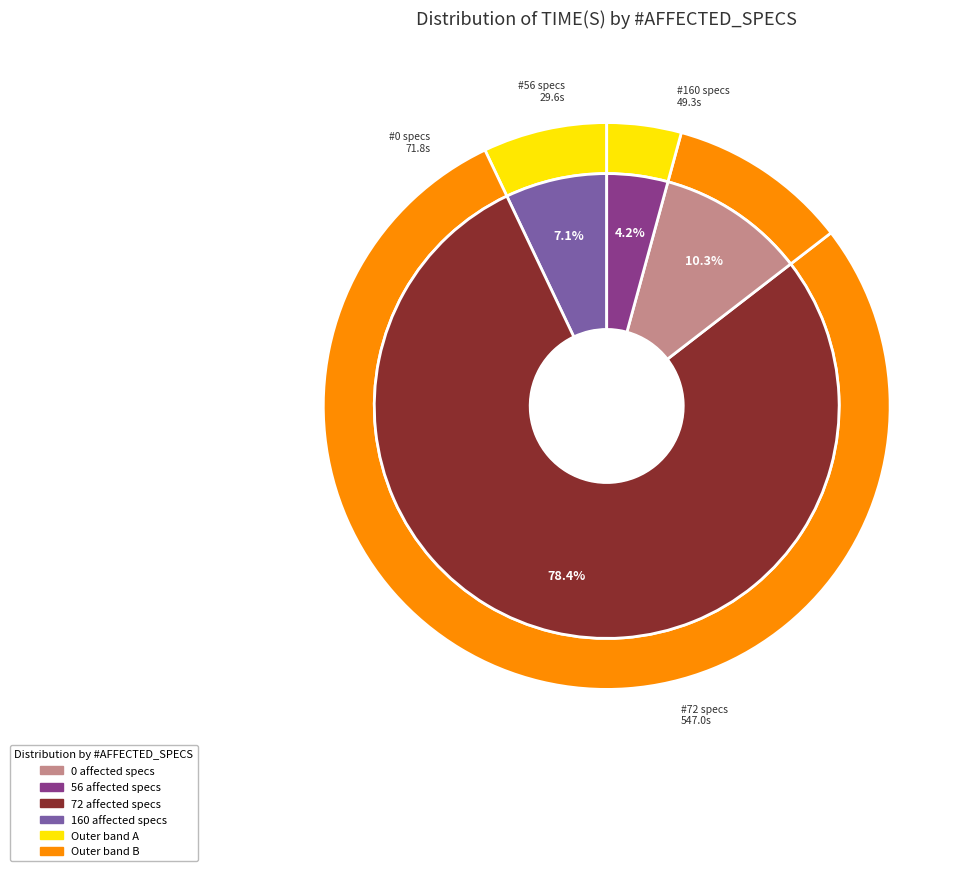

Is 72 the majority of the pie?

No